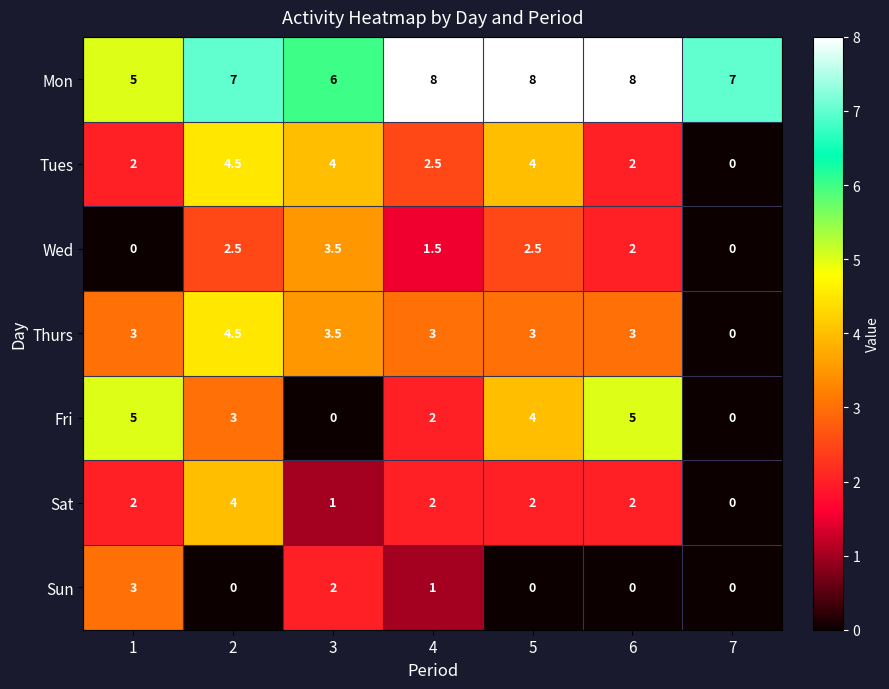

Which category has the lowest value in the Thurs series?

7